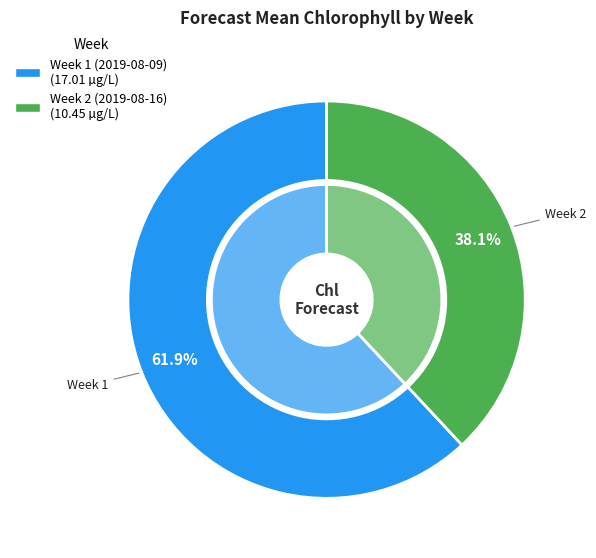

Which slice represents more than half of the pie?

Week 1 (2019-08-09)